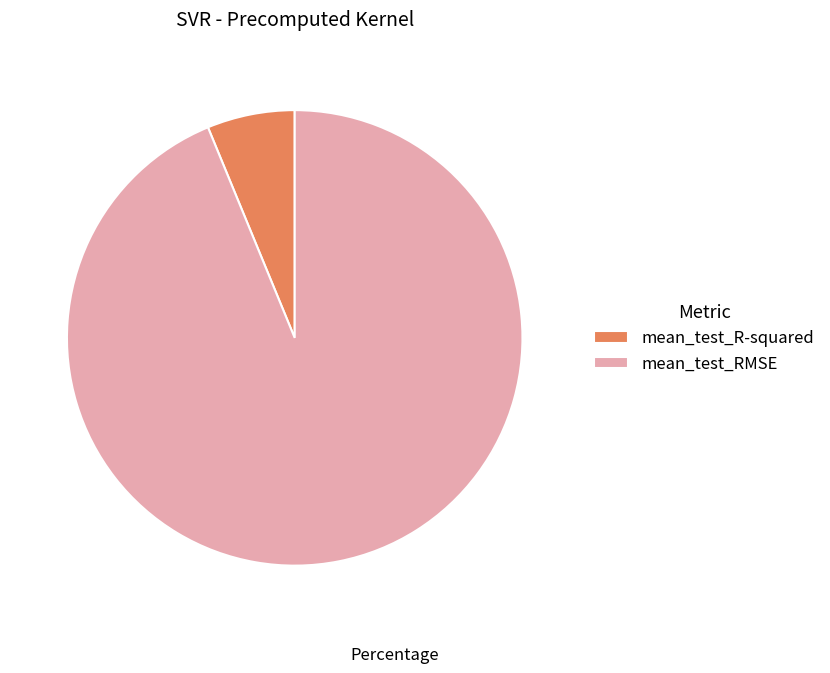

Does mean_test_RMSE account for over 50% of the chart?

Yes